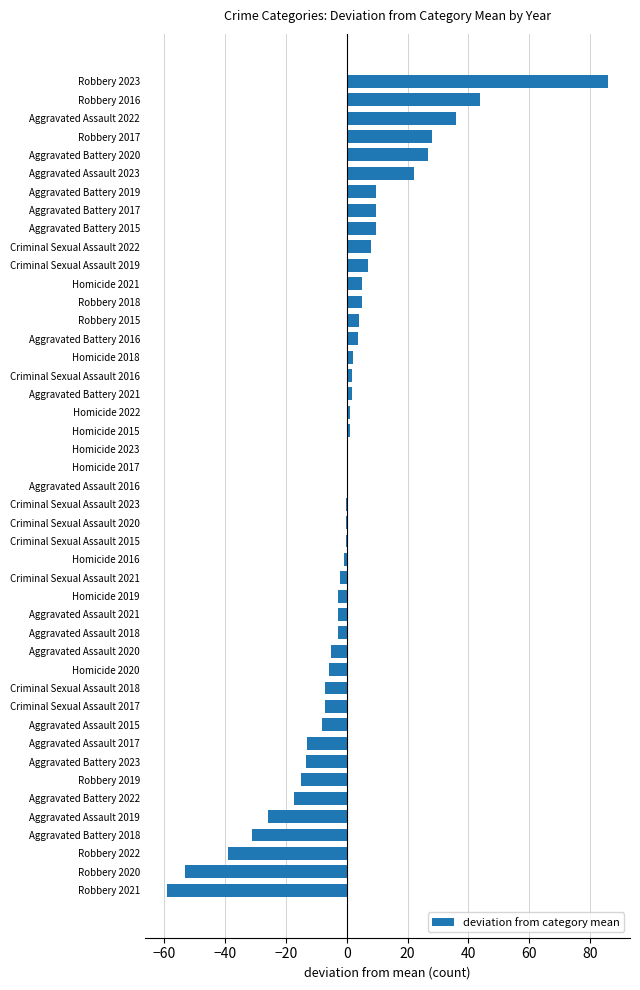

Between Criminal Sexual Assault 2018 and Robbery 2016, which is larger?

Robbery 2016